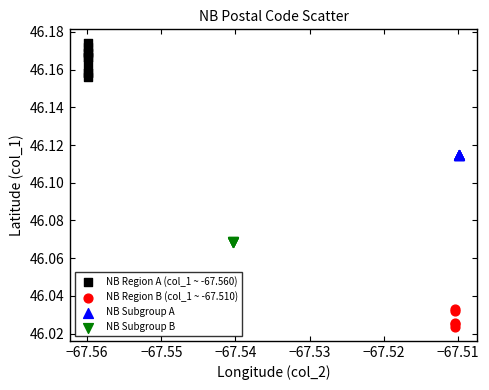

Which series reaches the maximum Y coordinate?

NB Region A (col_1 ~ -67.560)